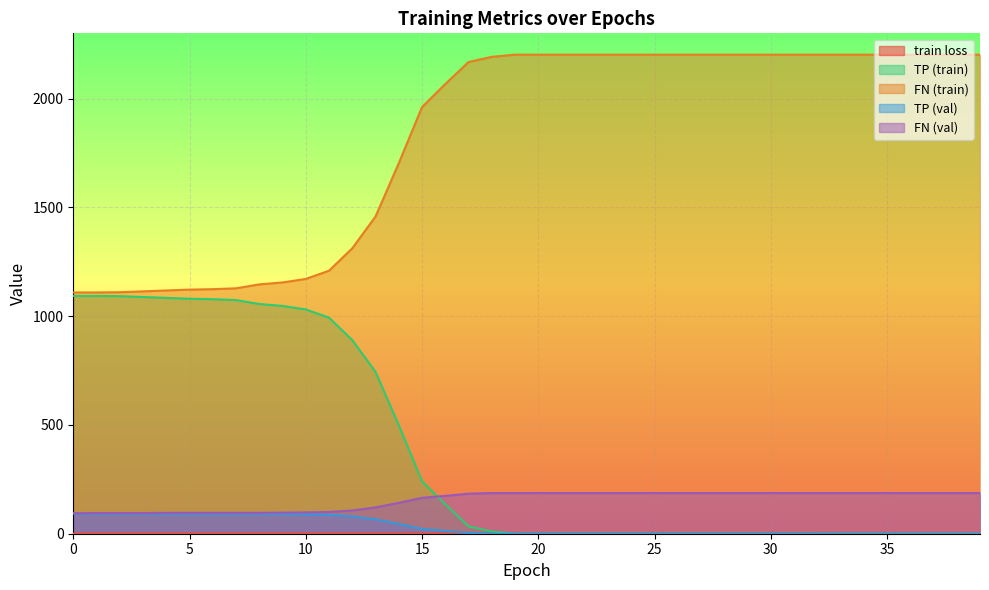

True or false: FN (val) and FN (train) intersect in this chart.

False